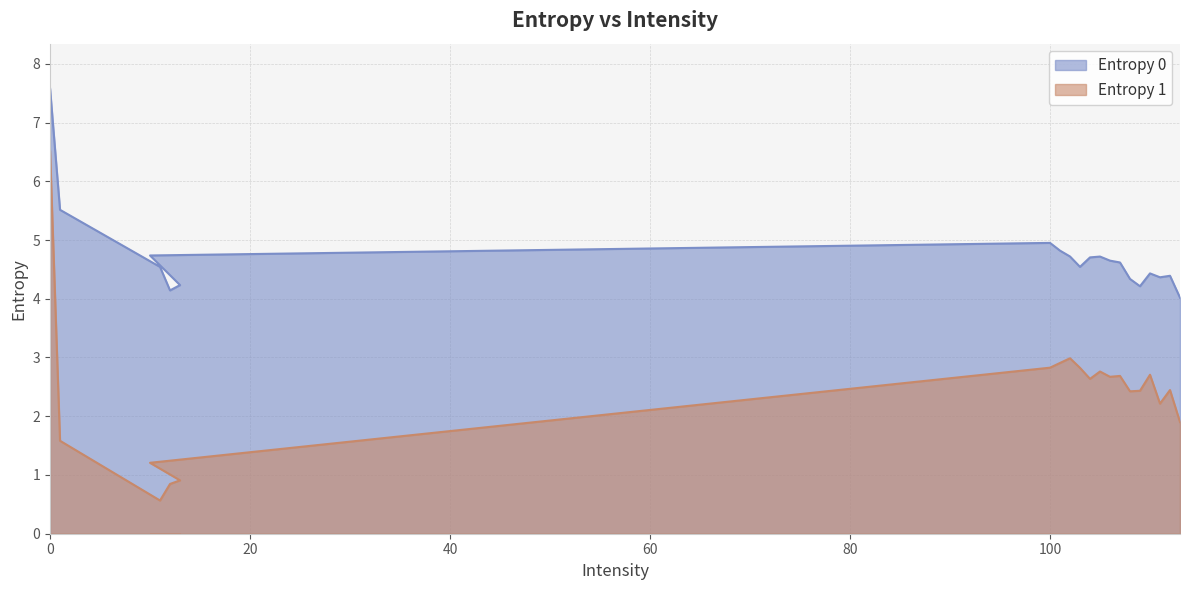

What position from the right is 111?

3